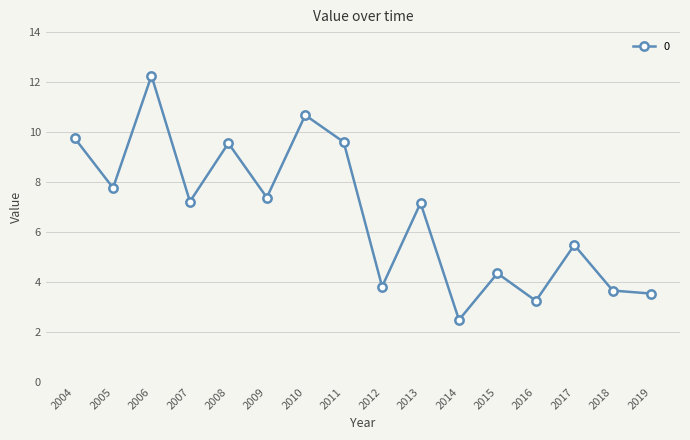

Between 2005 and 2013, which is larger?

2005